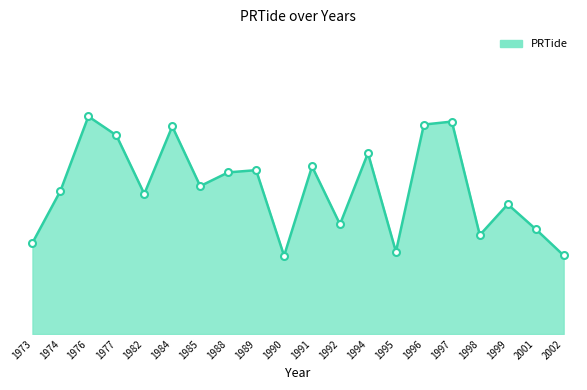

Rank the categories by value from lowest to highest.

1990, 2002, 1995, 1973, 1998, 2001, 1992, 1999, 1982, 1974, 1985, 1988, 1989, 1991, 1994, 1977, 1984, 1996, 1997, 1976